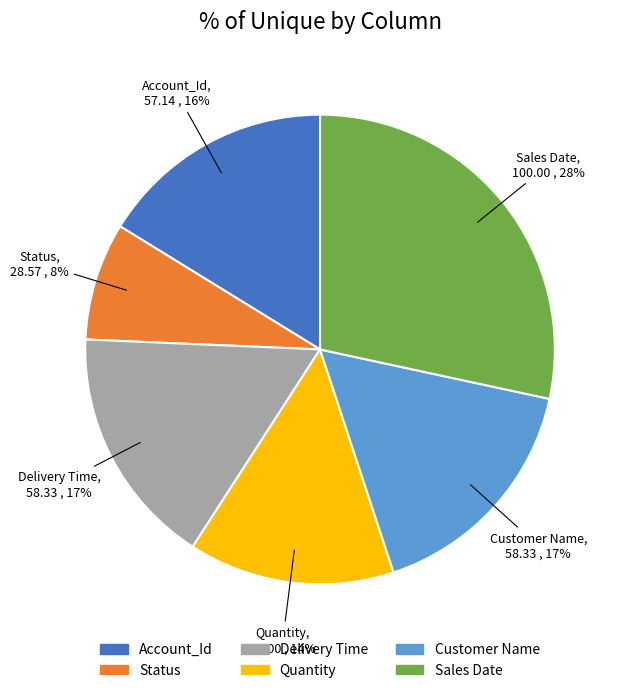

Between Account_Id and Quantity, which is larger?

Account_Id